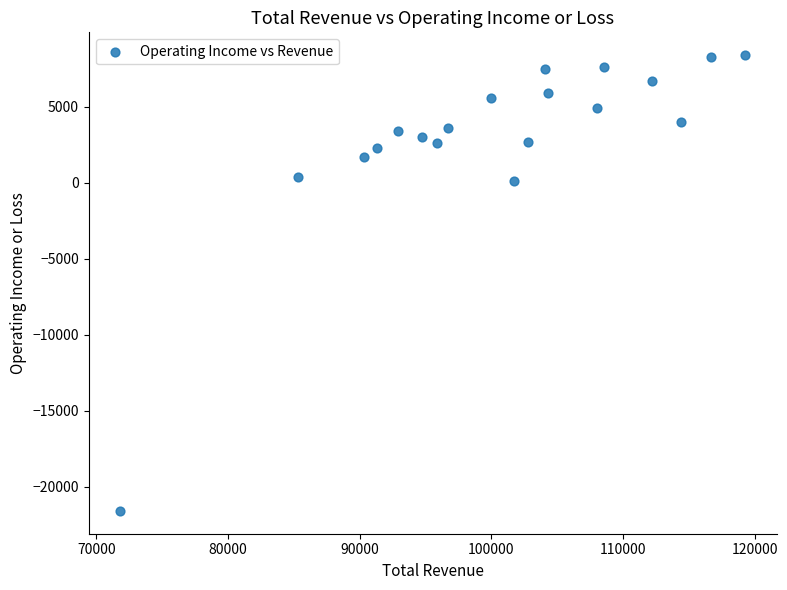

What is the range of X values (max minus min)?

47500